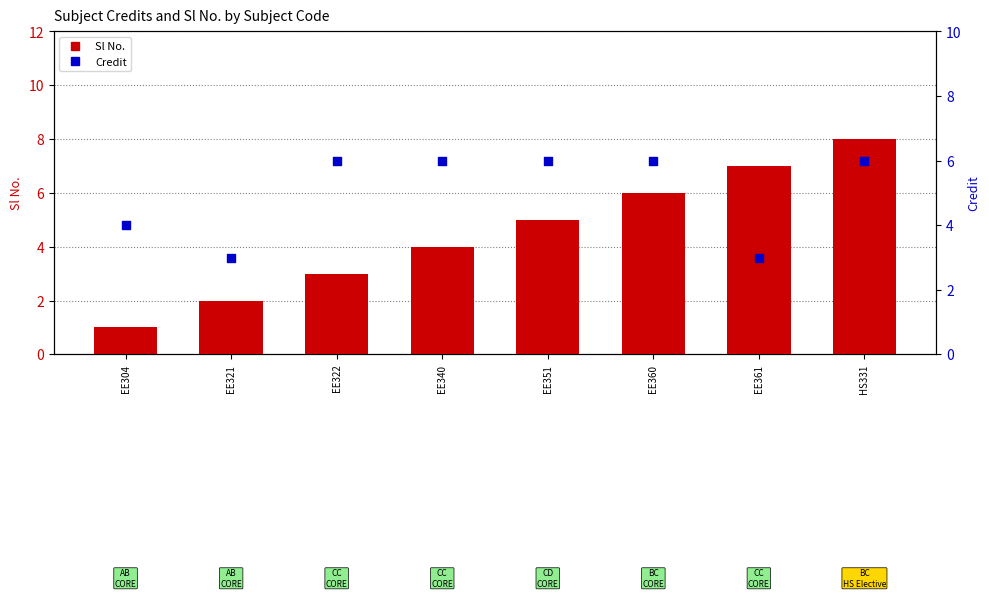

Is the value of Sl No. at EE361 greater than the value of Credit at EE304?

Yes